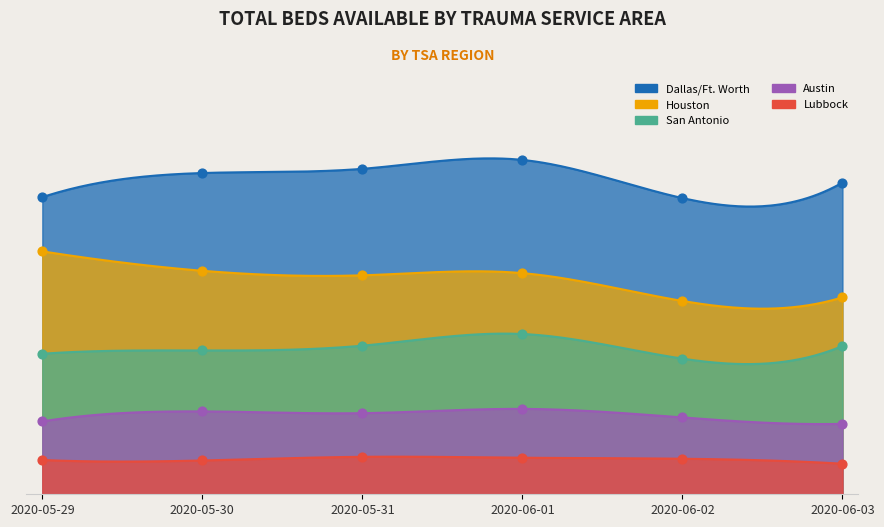

What are all the series names shown in the legend?

Dallas/Ft. Worth, Houston, San Antonio, Austin, Lubbock